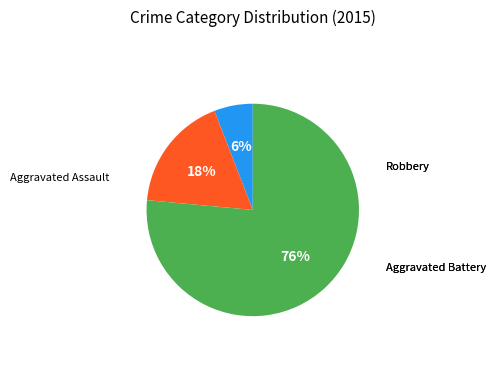

Is there any slice that represents more than half of the pie?

Yes